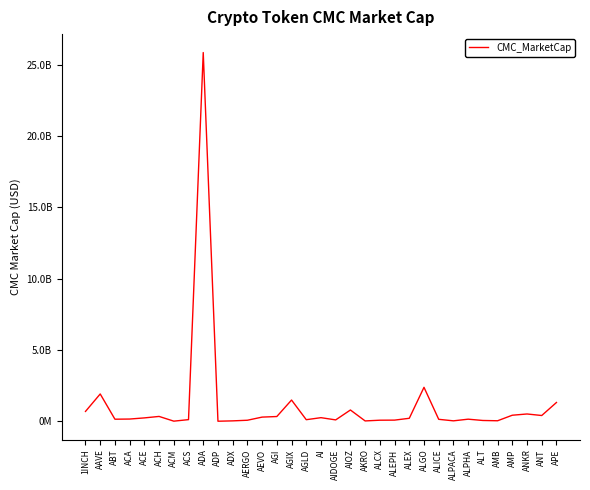

Read the value at ALEPH.

89408817.7